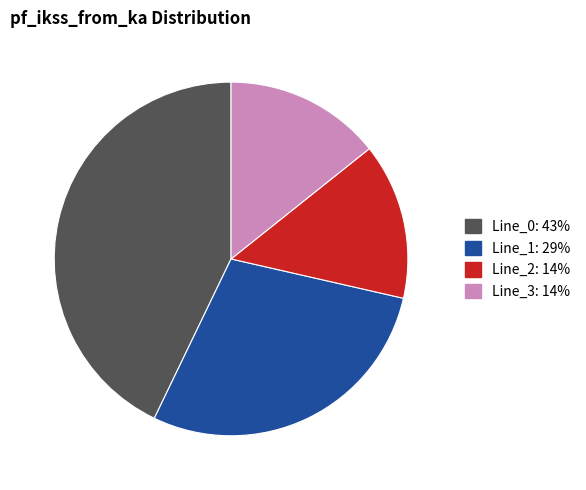

Do Line_3 and Line_2 together represent more than half of the pie?

No